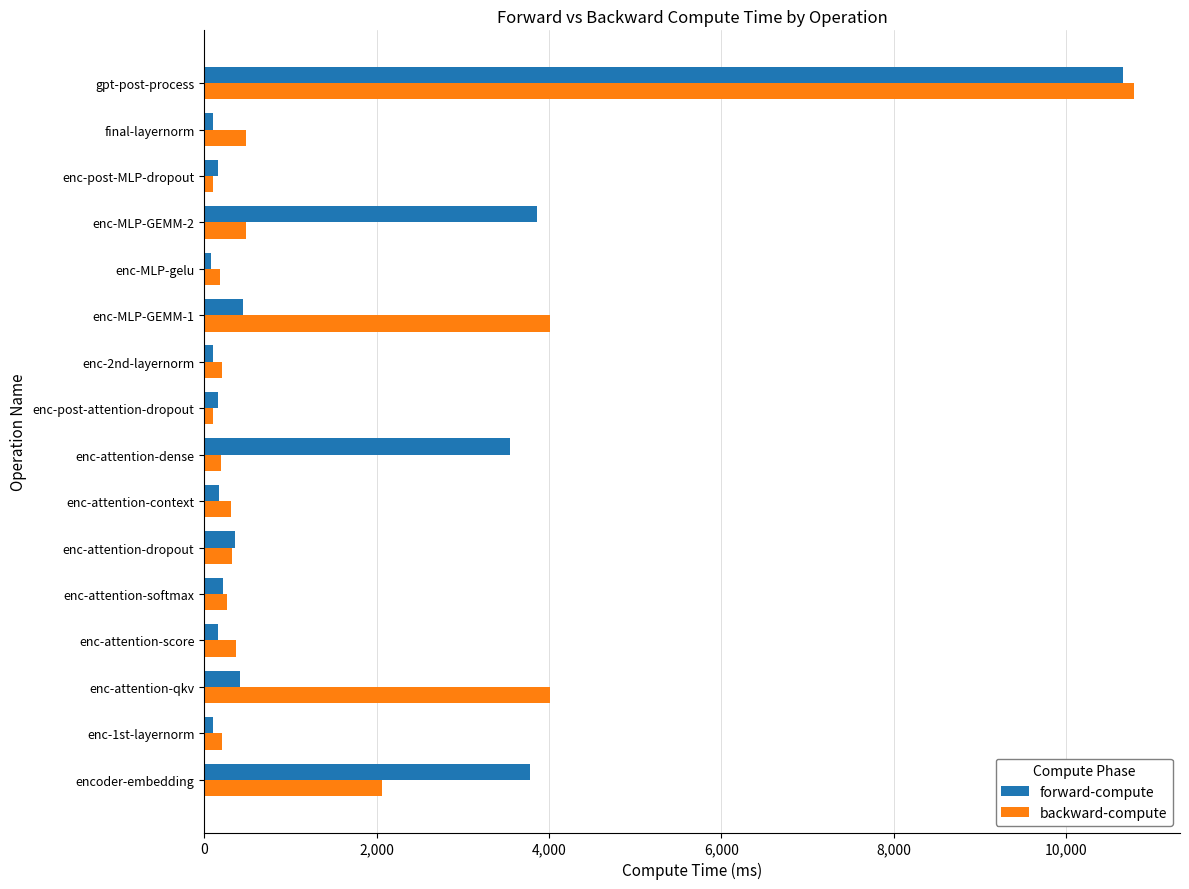

List the series in order of their peak value, lowest first.

forward-compute, backward-compute